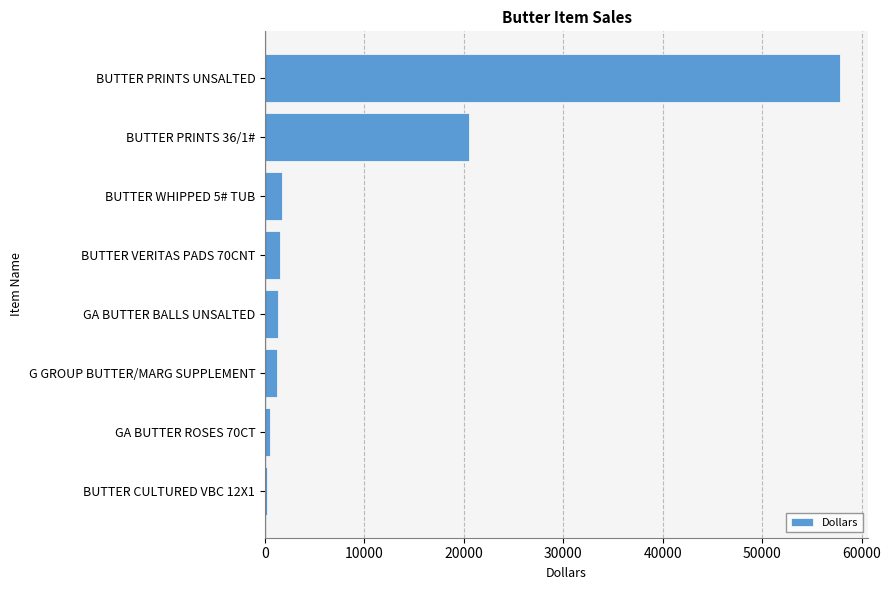

At which label is the value closest to 28962?

BUTTER PRINTS 36/1#